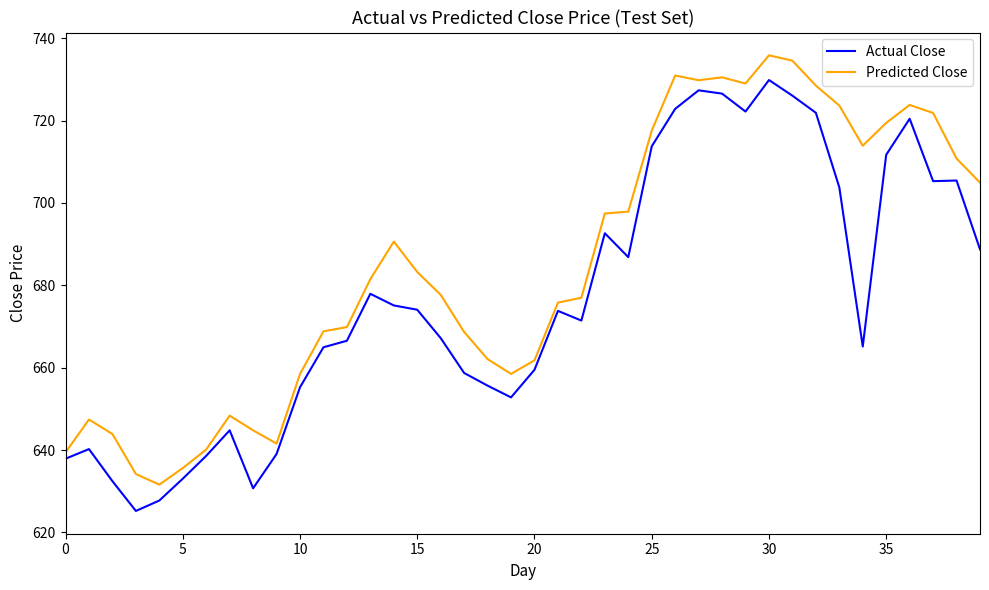

What is the minimum value shown in the chart?

625.2